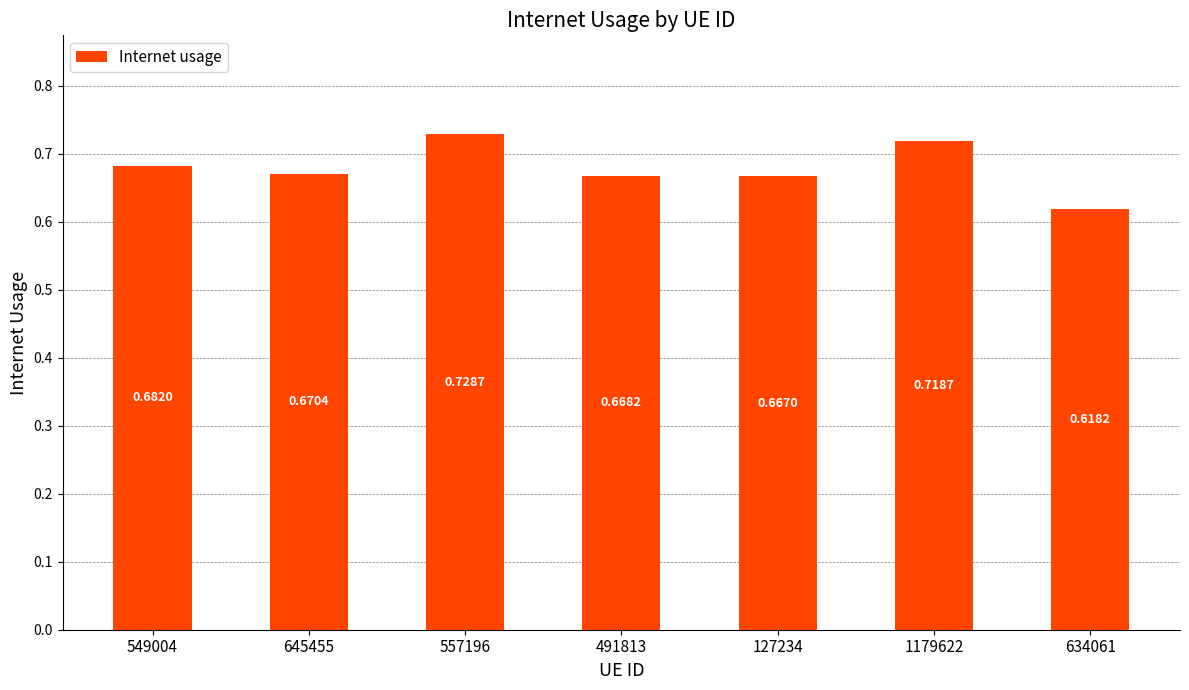

How many categories are shown in the chart?

7